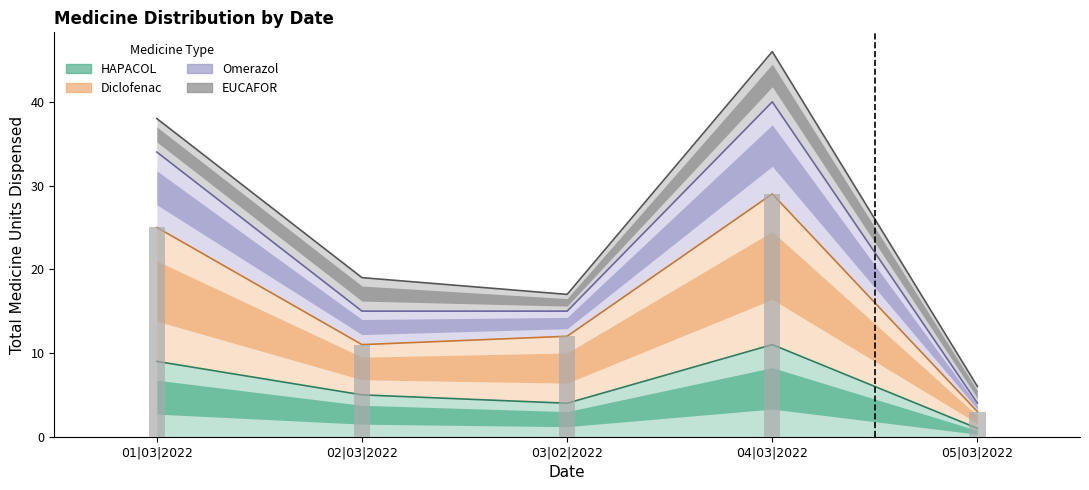

What is the difference between the second highest and minimum values in the Diclofenac series?

22